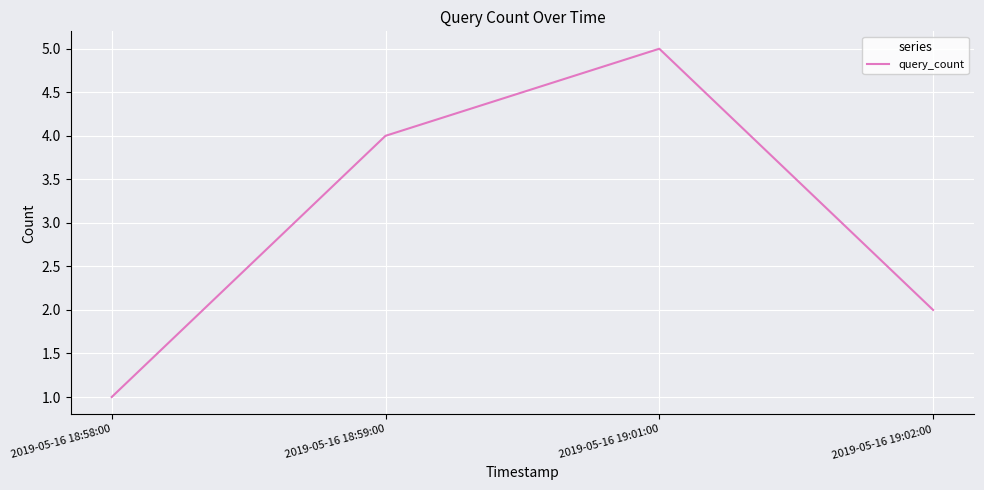

Where is the first local maximum?

2019-05-16 19:01:00